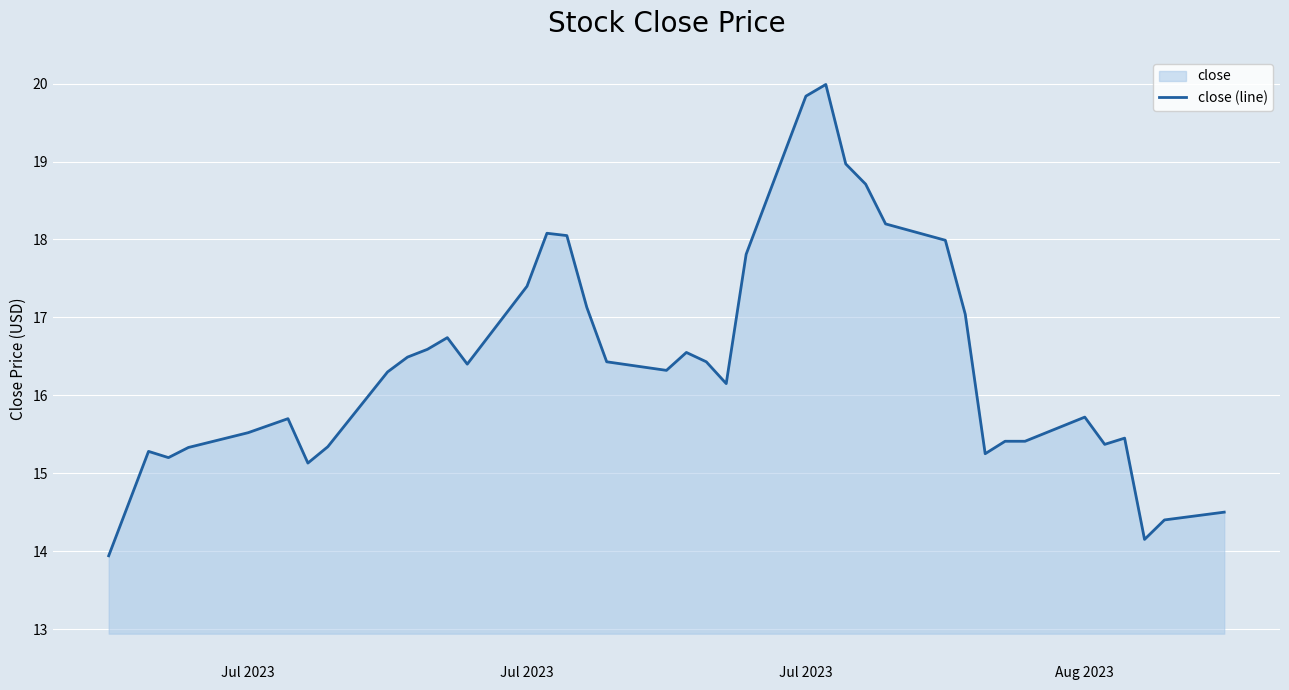

How many points are higher than both their immediate neighbors (excluding endpoints)?

8